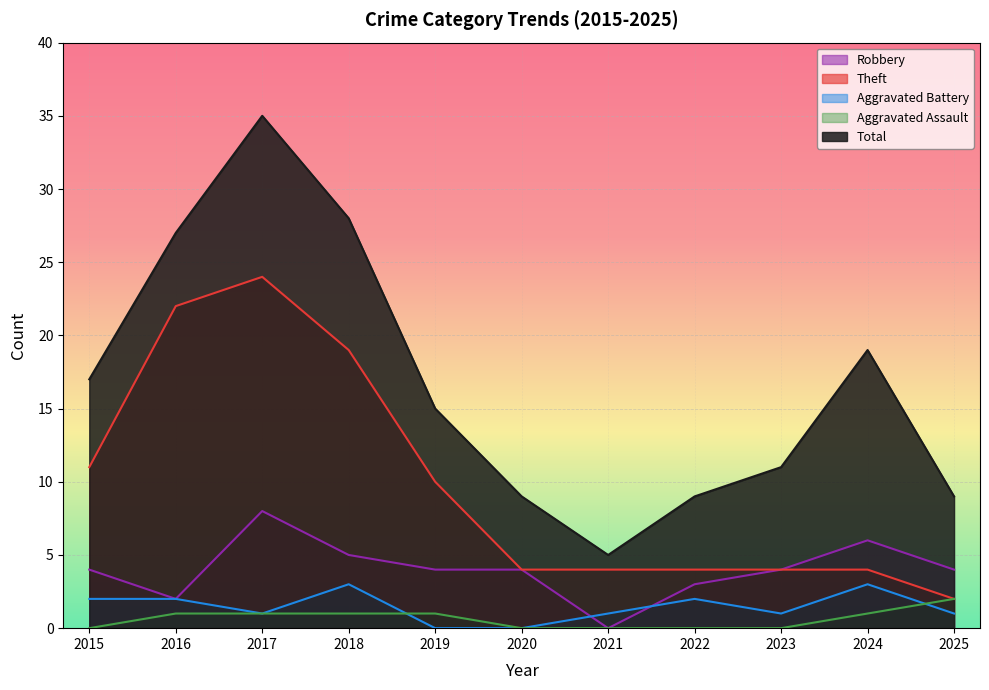

How many interior local peaks does the Robbery series have?

2